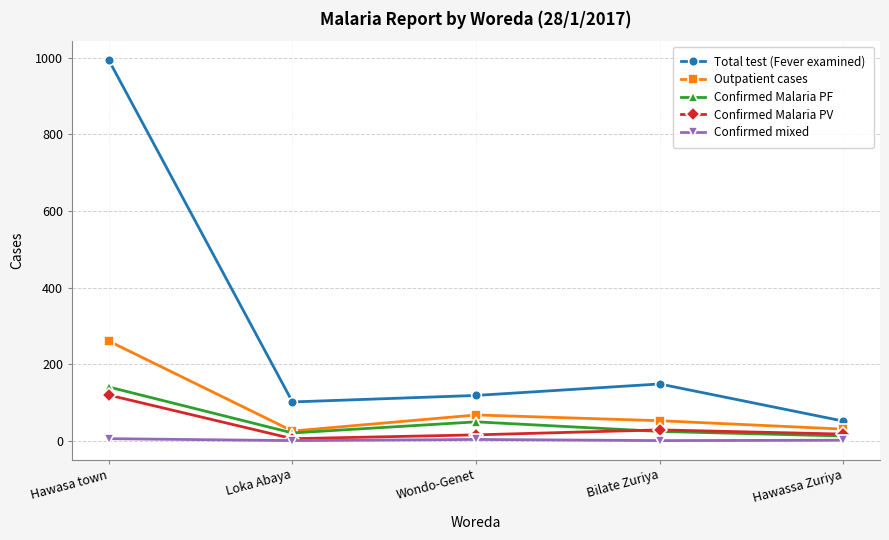

Where is Confirmed Malaria PV nearest to the value 62?

Bilate Zuriya